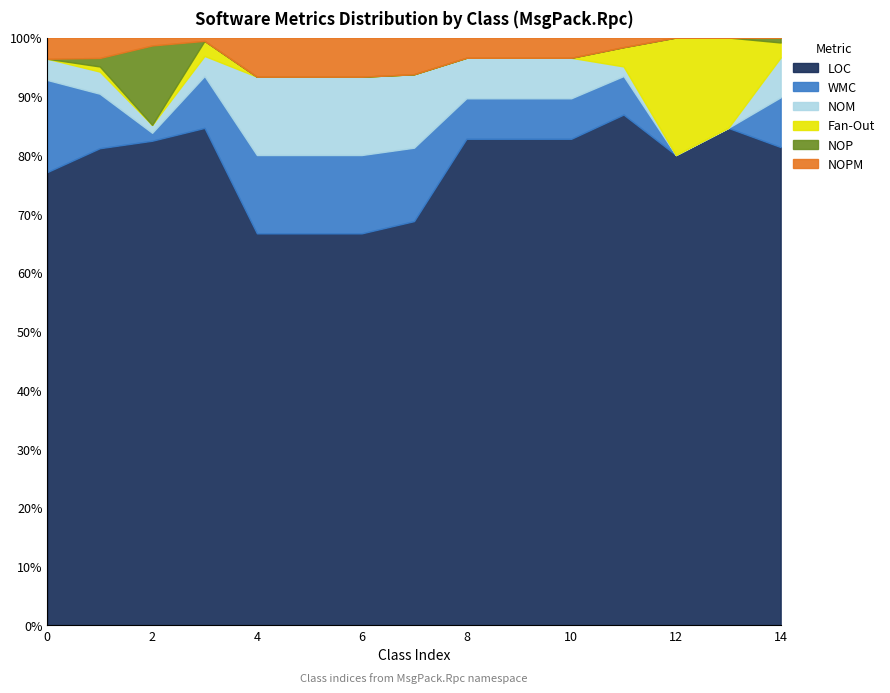

True or false: NOPM has more than 1 points higher than both neighbors.

True